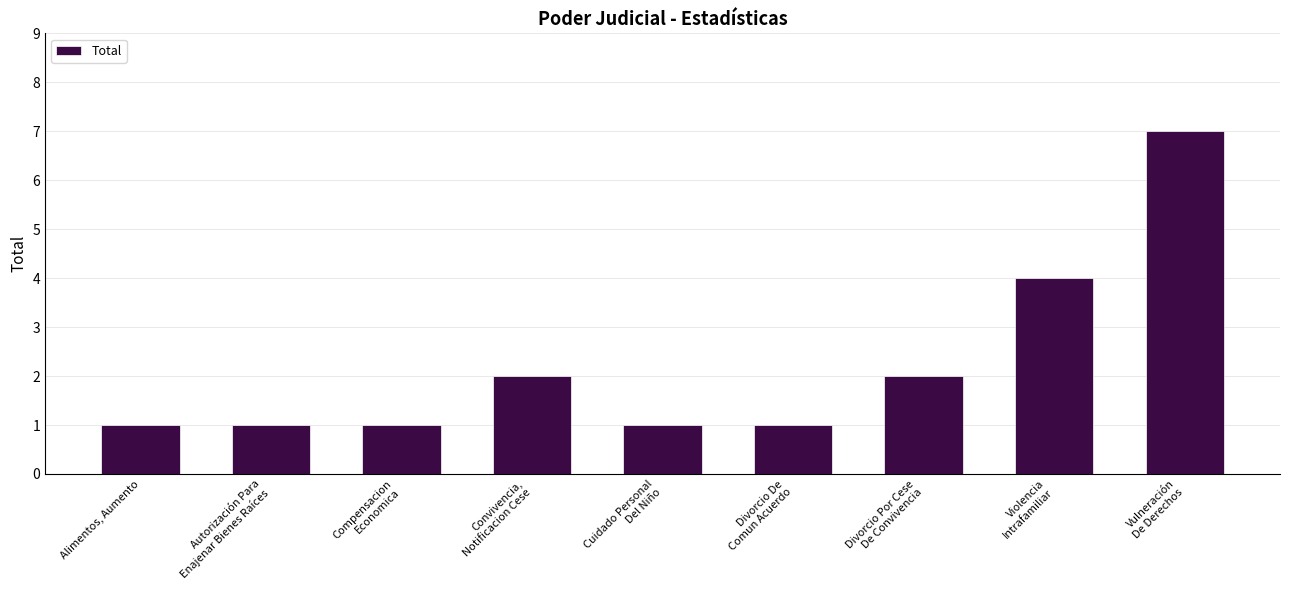

What is the value of the 6th bar from the left?

1